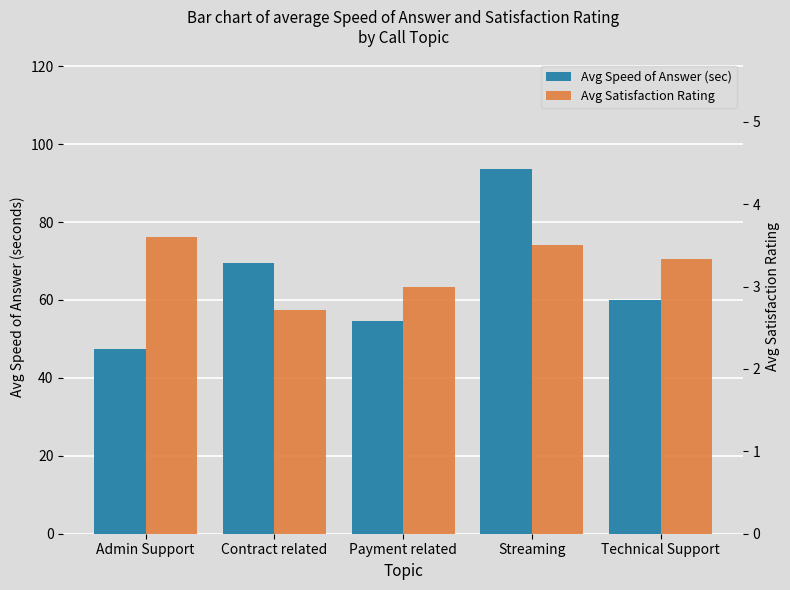

Are the bars horizontal?

No